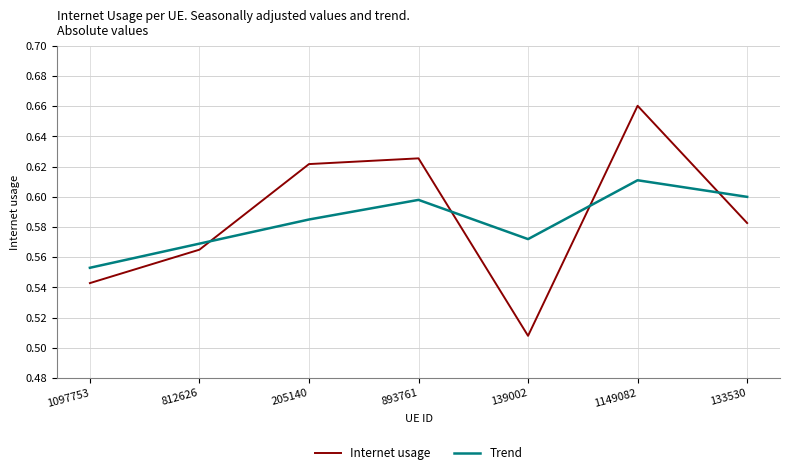

Where is the first local minimum for Trend?

139002